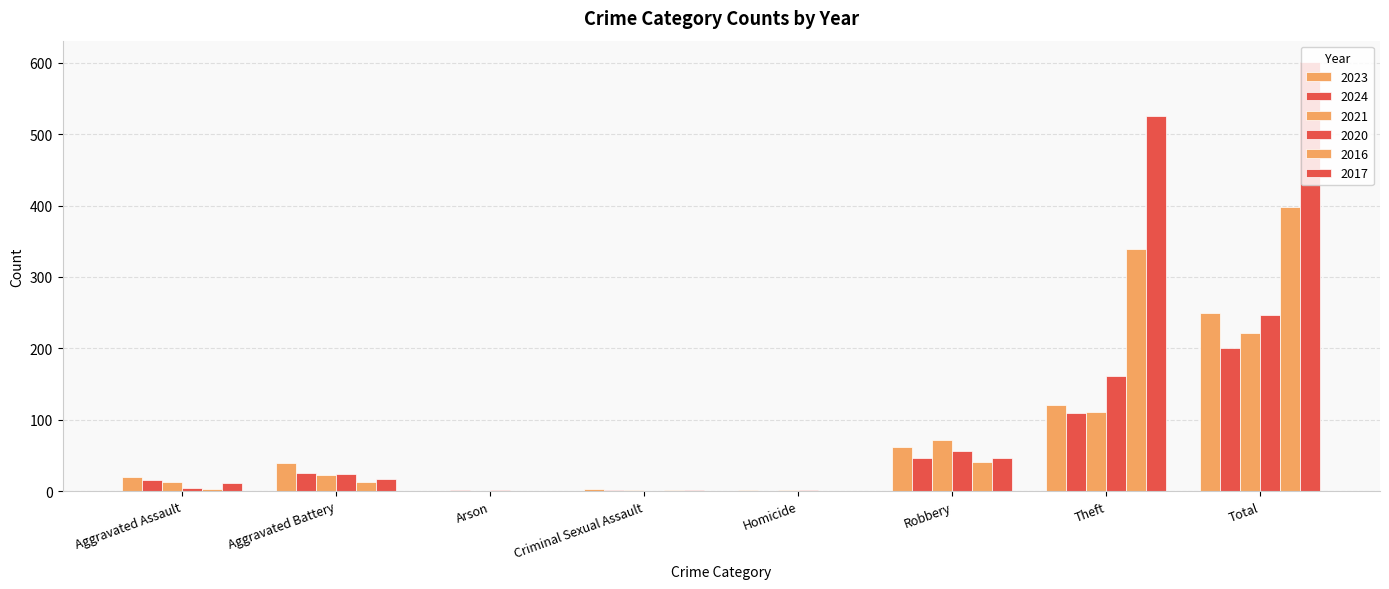

Is it true that 2016 equals -180 at Homicide?

False